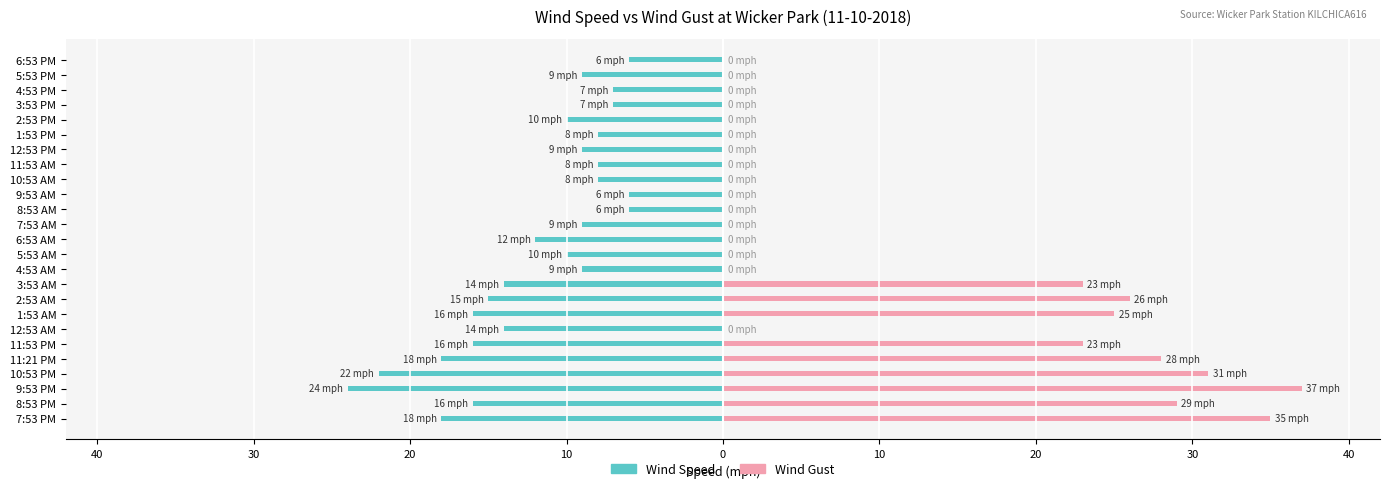

What is the value of the Wind Speed bar at the 3rd from the left?

-24